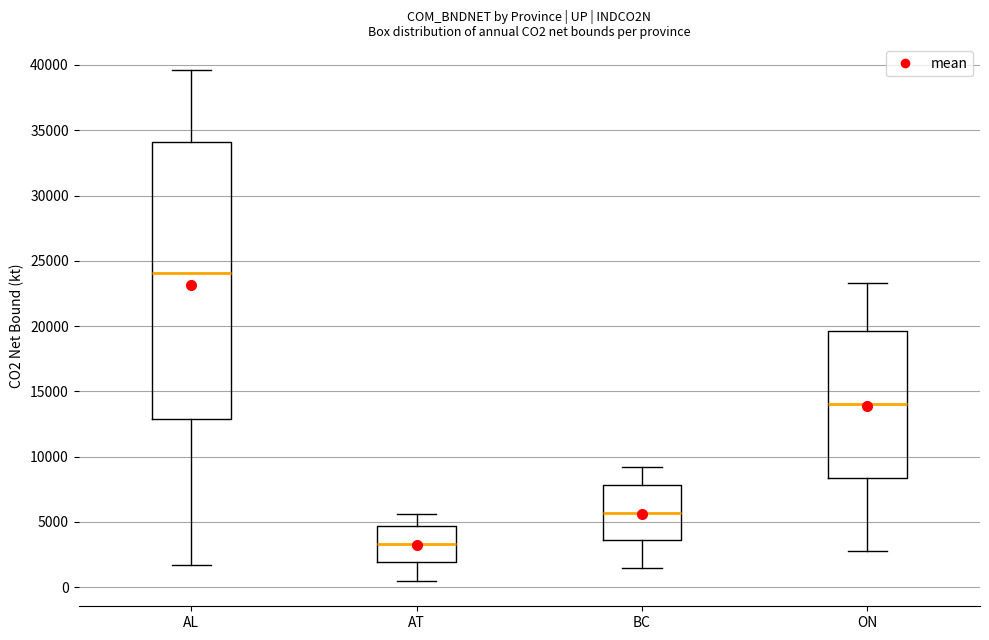

Comparing the boxes themselves (not the whiskers), which one is the tallest?

AL